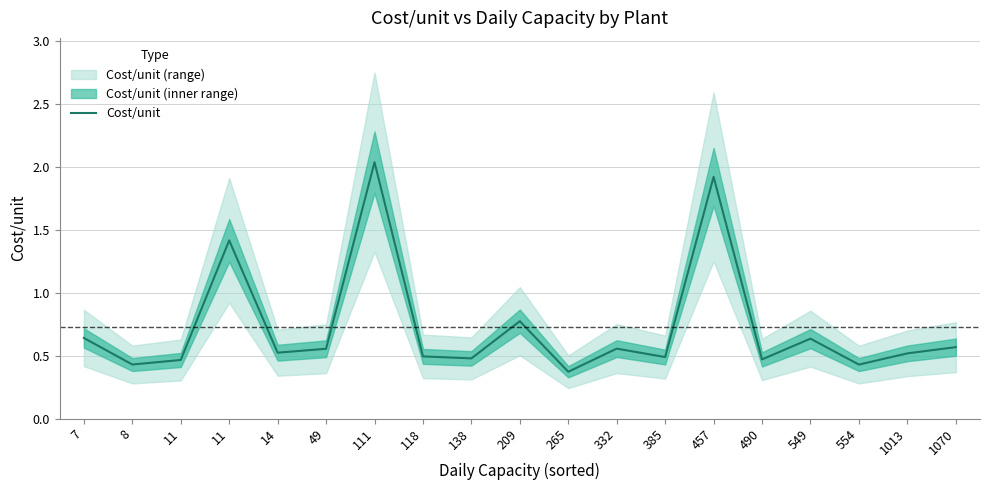

How many series are shown in this chart?

1